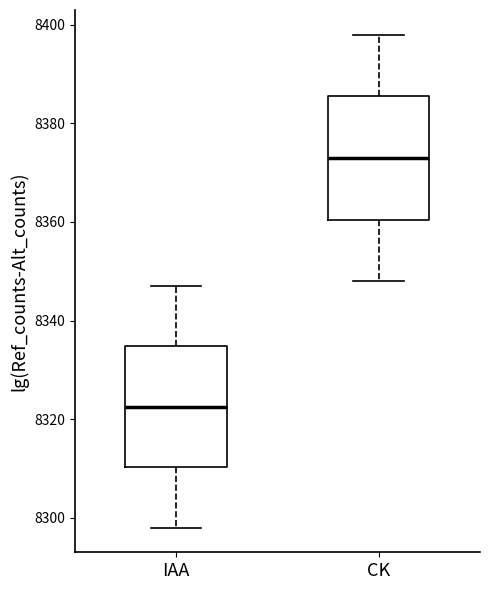

Reading left to right, transcribe this box plot: for each box, give where its median line is, the range the box spans, and where its two whiskers end, as read against the y-axis. The values are not printed on the chart, so give them approximately, as read against the axis.

IAA: median 8322, box 8310 to 8334, whiskers 8298 to 8348
CK: median 8374, box 8360 to 8386, whiskers 8348 to 8398